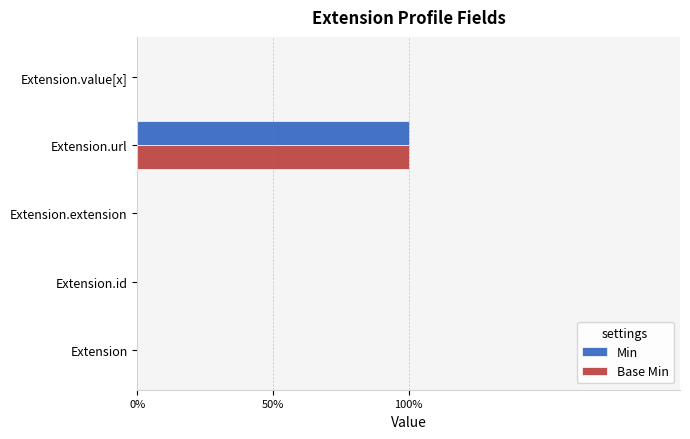

Reading left to right, list all the values displayed in this chart.

Min: 0	0	0	1	0
Base Min: 0	0	0	1	0